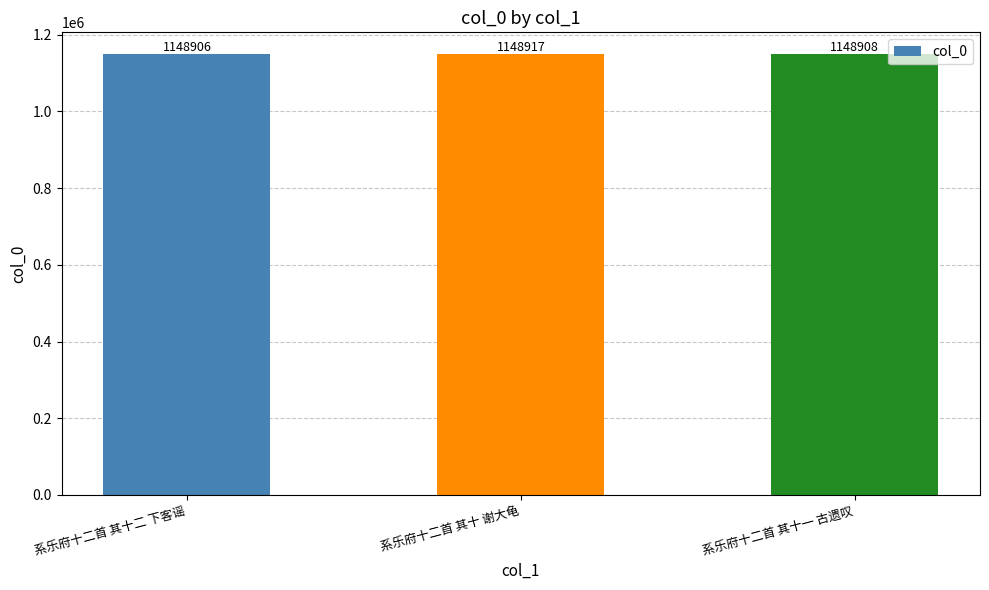

What is the greatest value displayed?

1148917